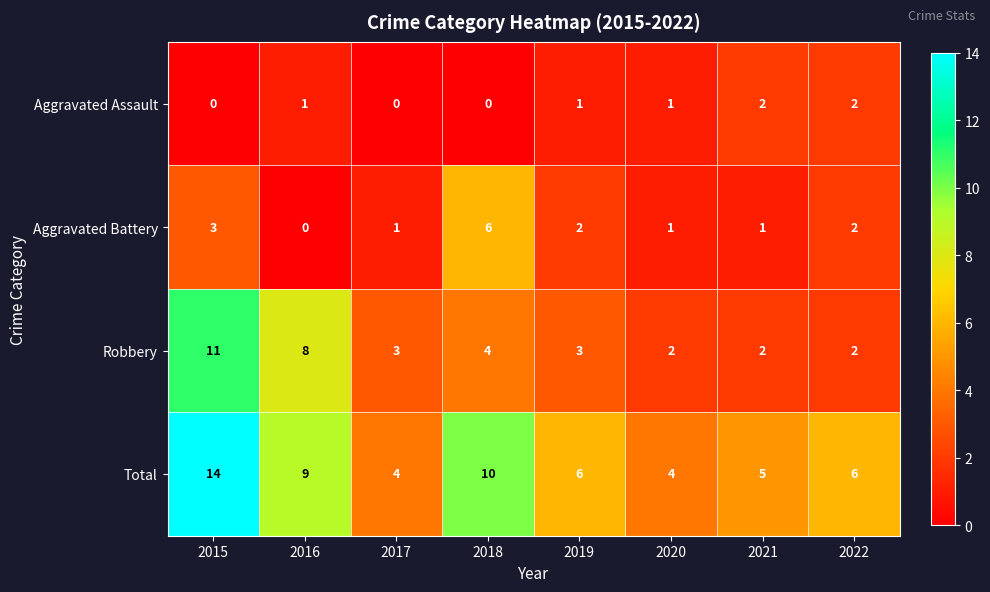

Where does the Total series first go above 6?

2015